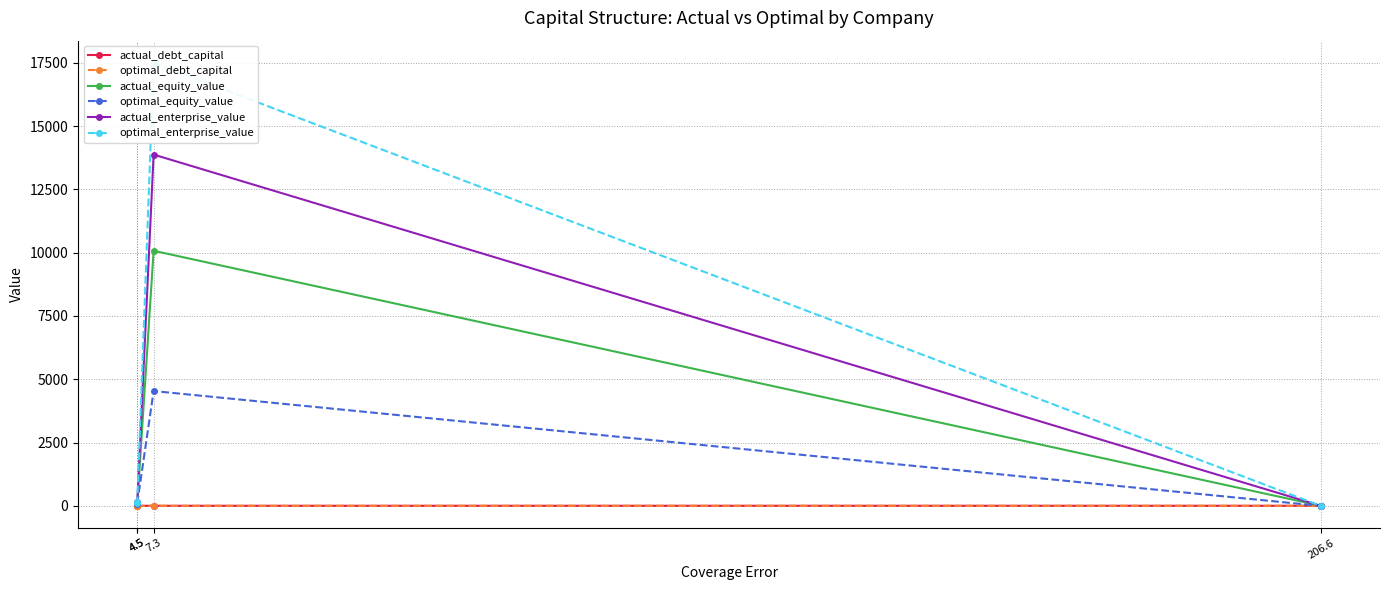

What is the value of the actual_debt_capital point at the 4th from the left?

1.0